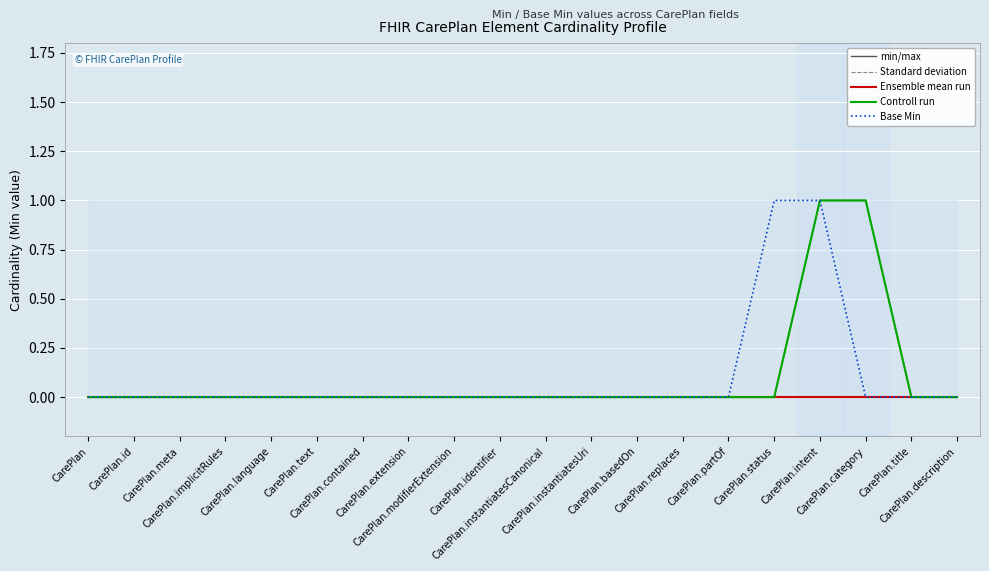

At which category does the chart reach its minimum across all series?

CarePlan